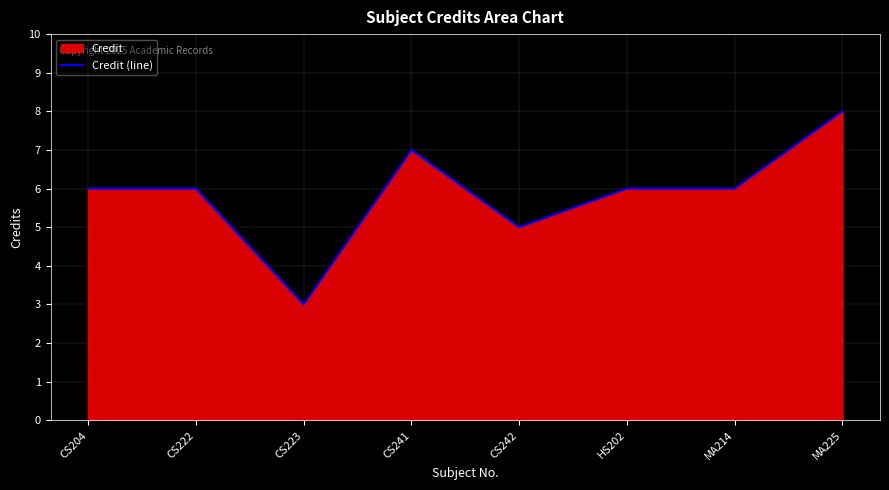

What is the ratio of the value at CS241 to the value at HS202?

1.2